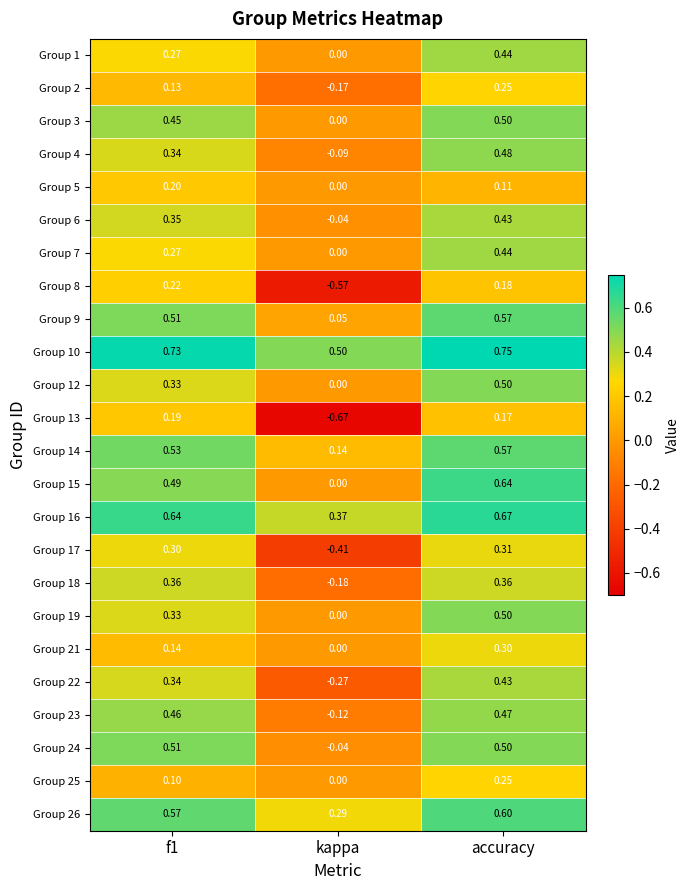

Which series has the largest total across all categories?

Group 10